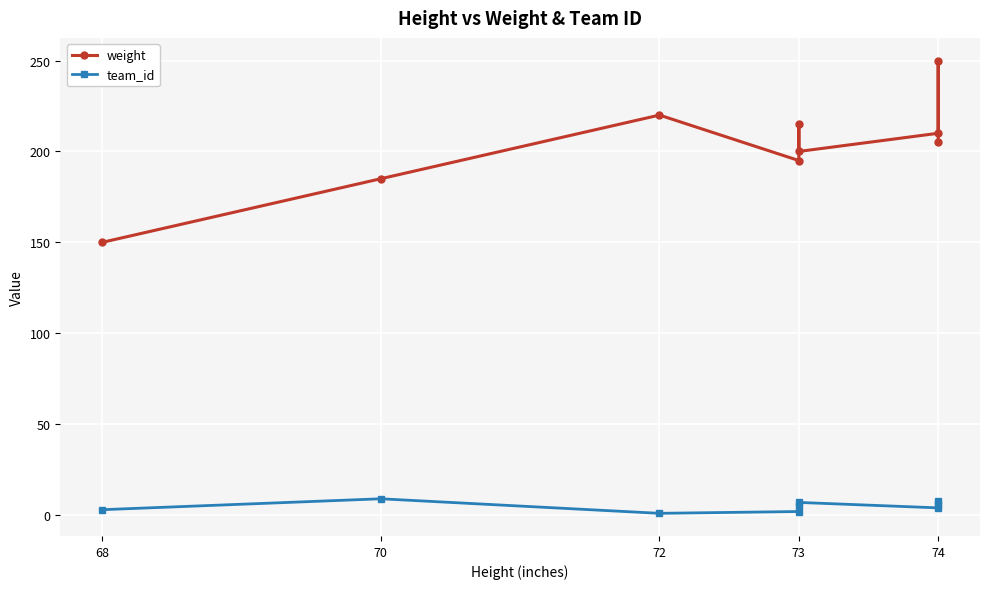

Is it true that team_id equals 3 at 73?

False